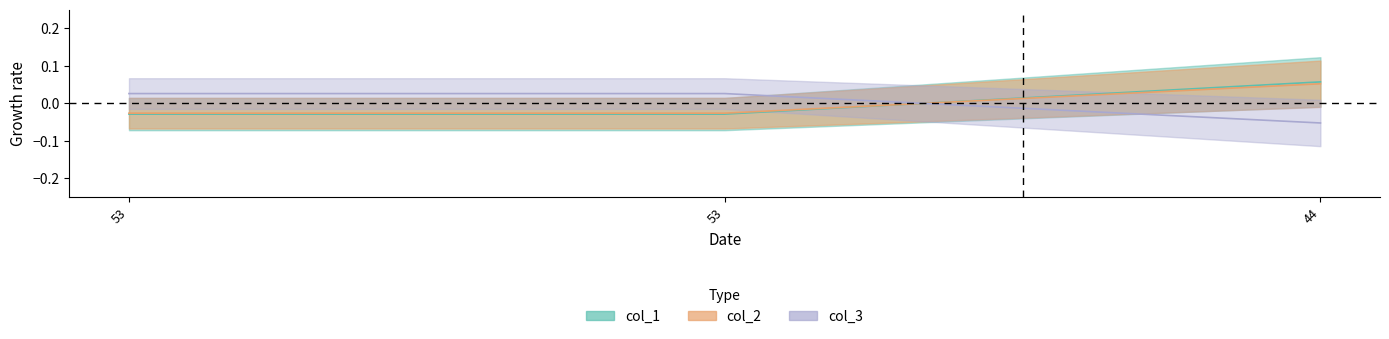

Between 53 and 53, which series saw the biggest shift?

col_1